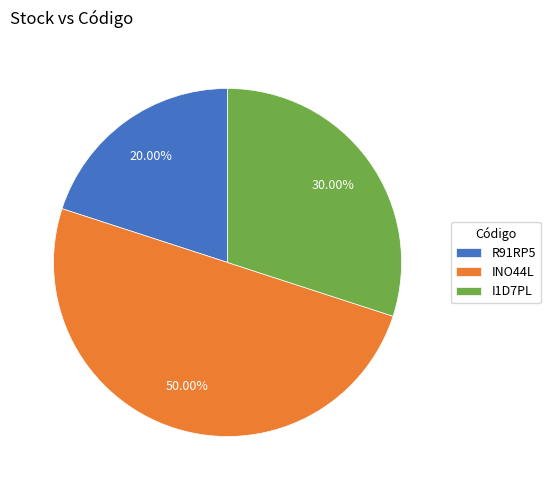

Is it true that R91RP5 is 20% of the pie?

True